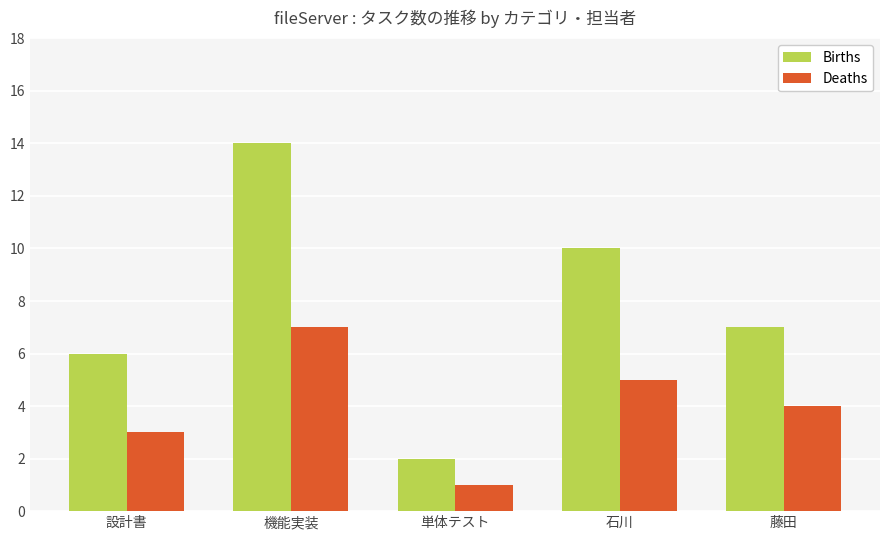

Reading left to right, what are all the values shown in this chart?

Births: 設計書=6	機能実装=14	単体テスト=2	石川=10	藤田=7
Deaths: 設計書=3	機能実装=7	単体テスト=1	石川=5	藤田=4